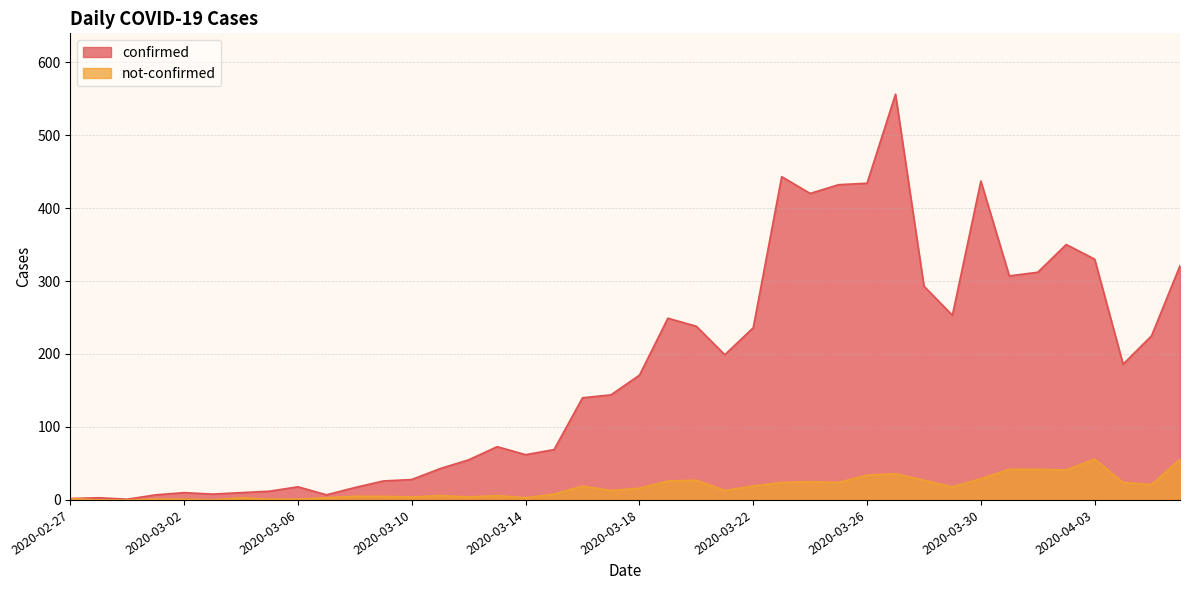

List the series in order of their overall mean, highest first.

confirmed, not-confirmed